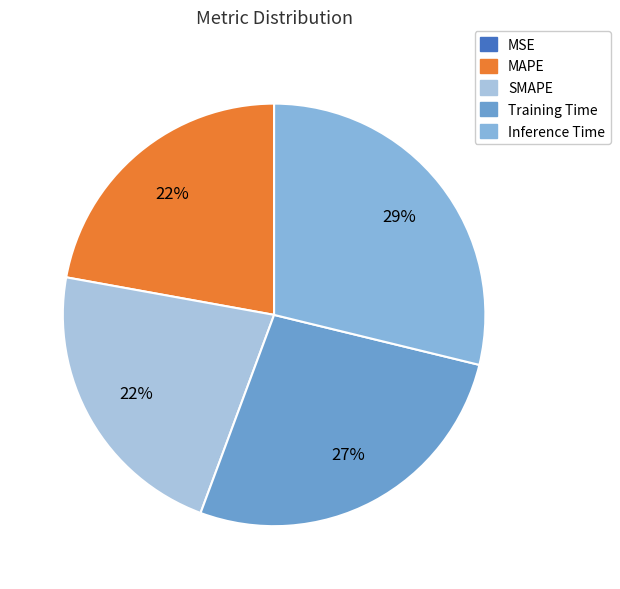

Does Training Time account for over 50% of the chart?

No